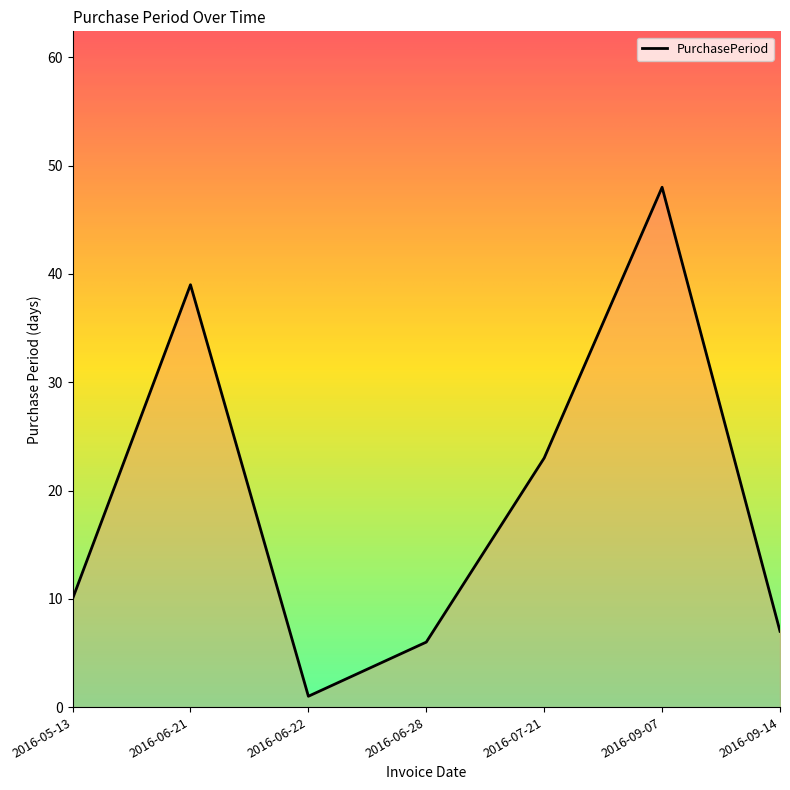

At which label is the value closest to 24?

2016-07-21